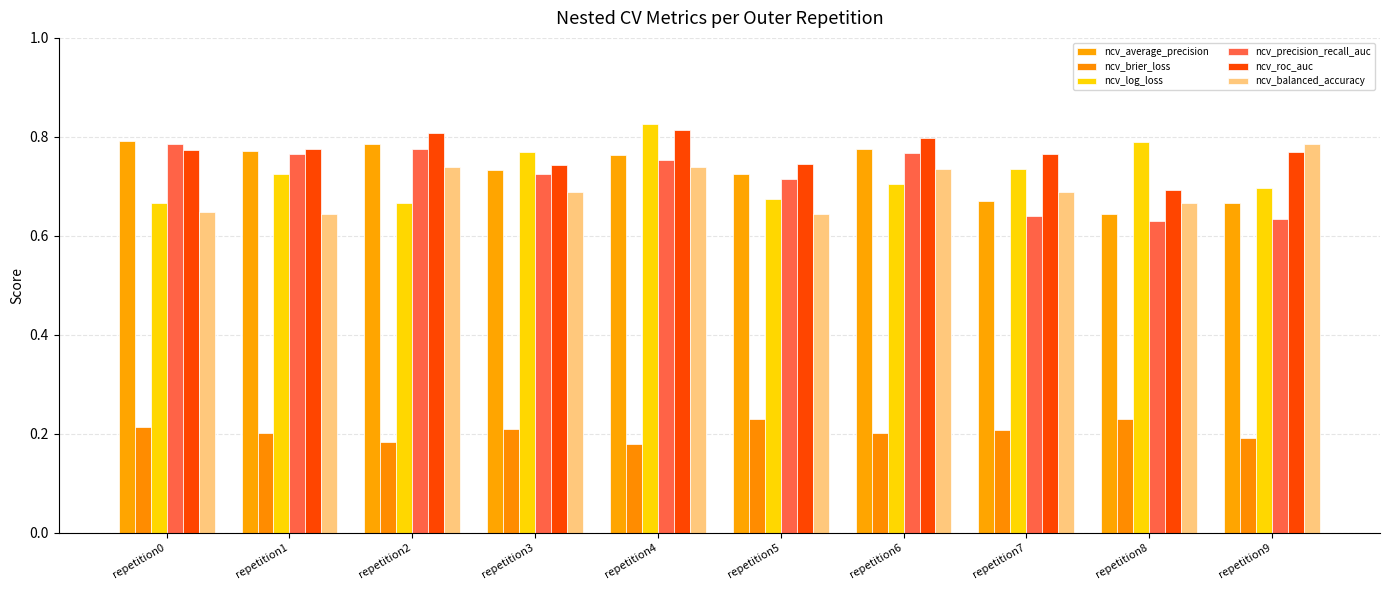

Which label corresponds to the smallest value in the chart?

repetition4